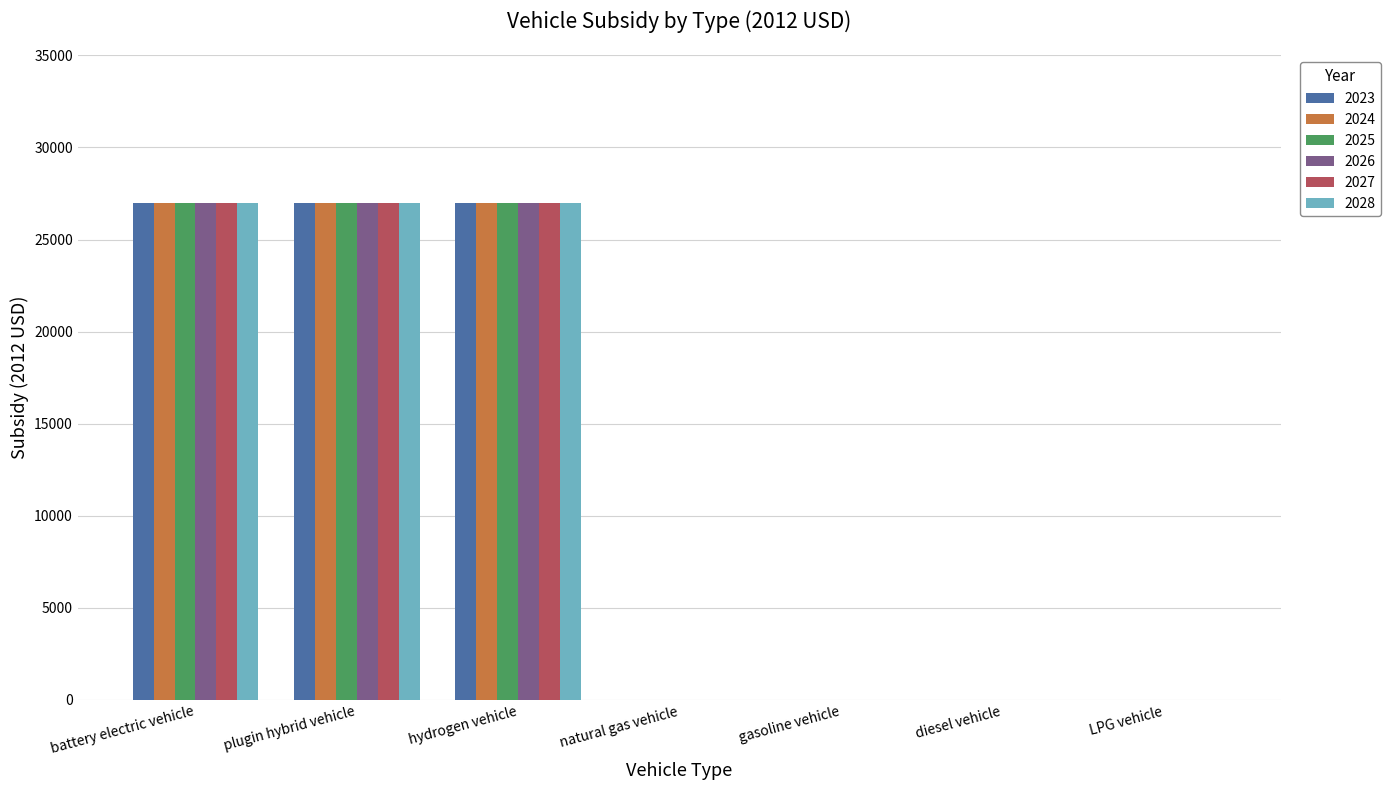

What is the sum of the 2023 values at battery electric vehicle and LPG vehicle?

27004